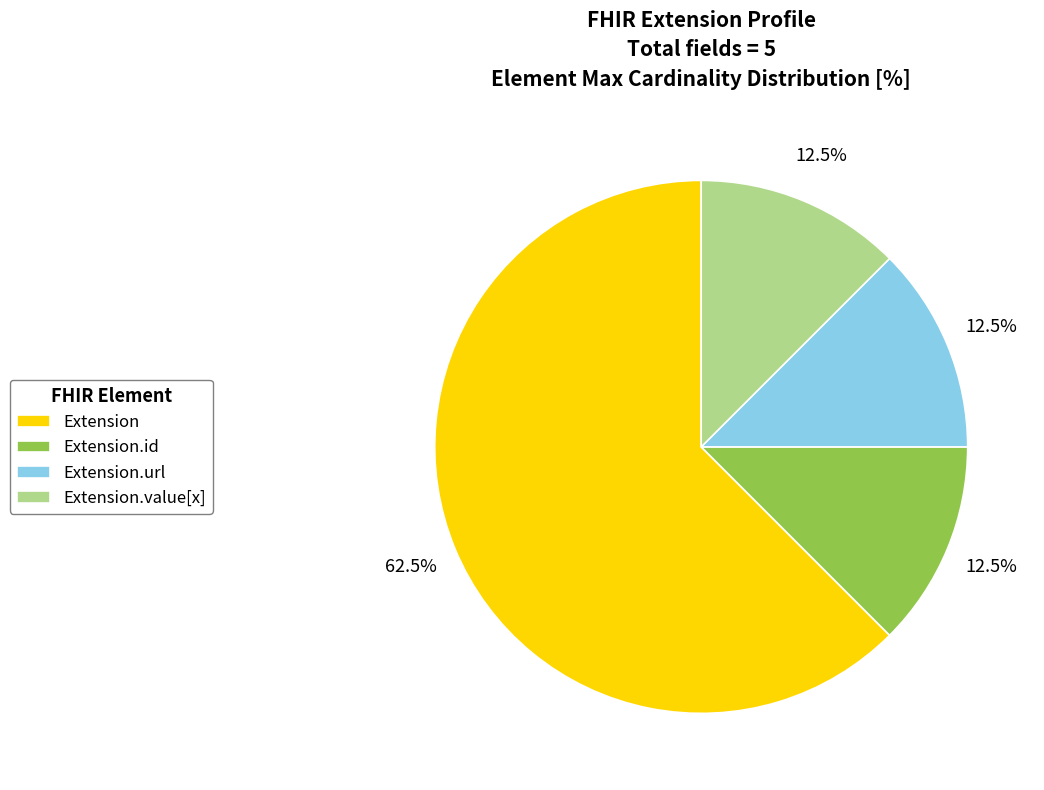

Which slice is the largest?

Extension